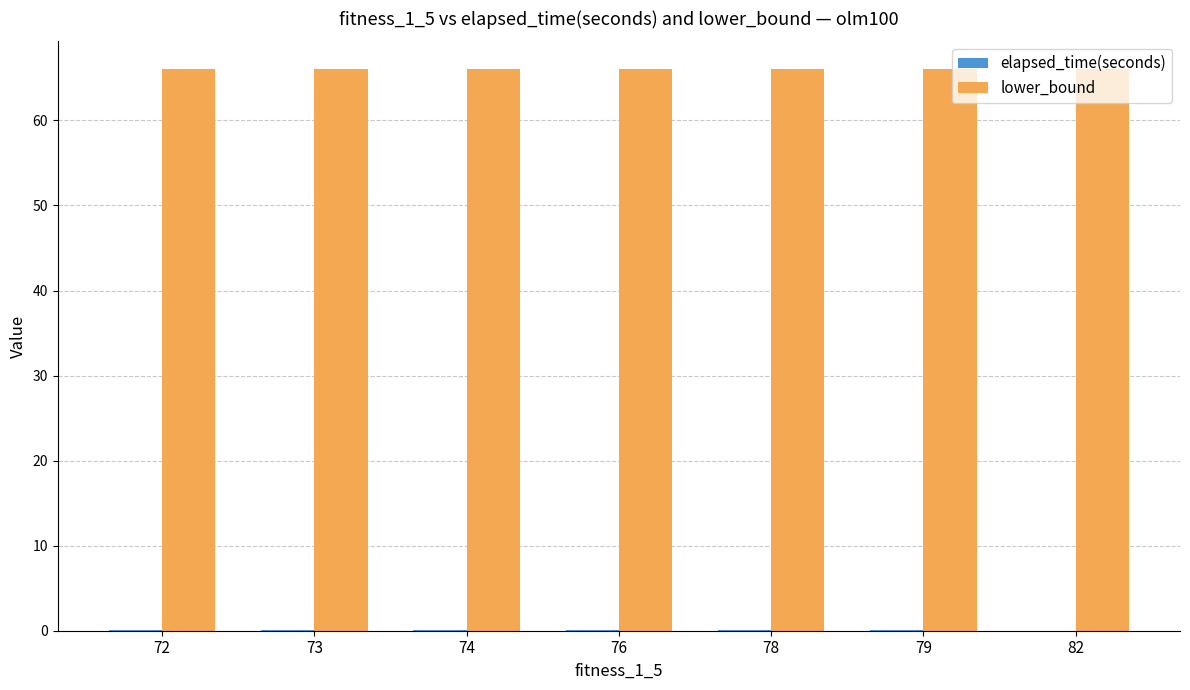

Which series has the largest total across all categories?

lower_bound